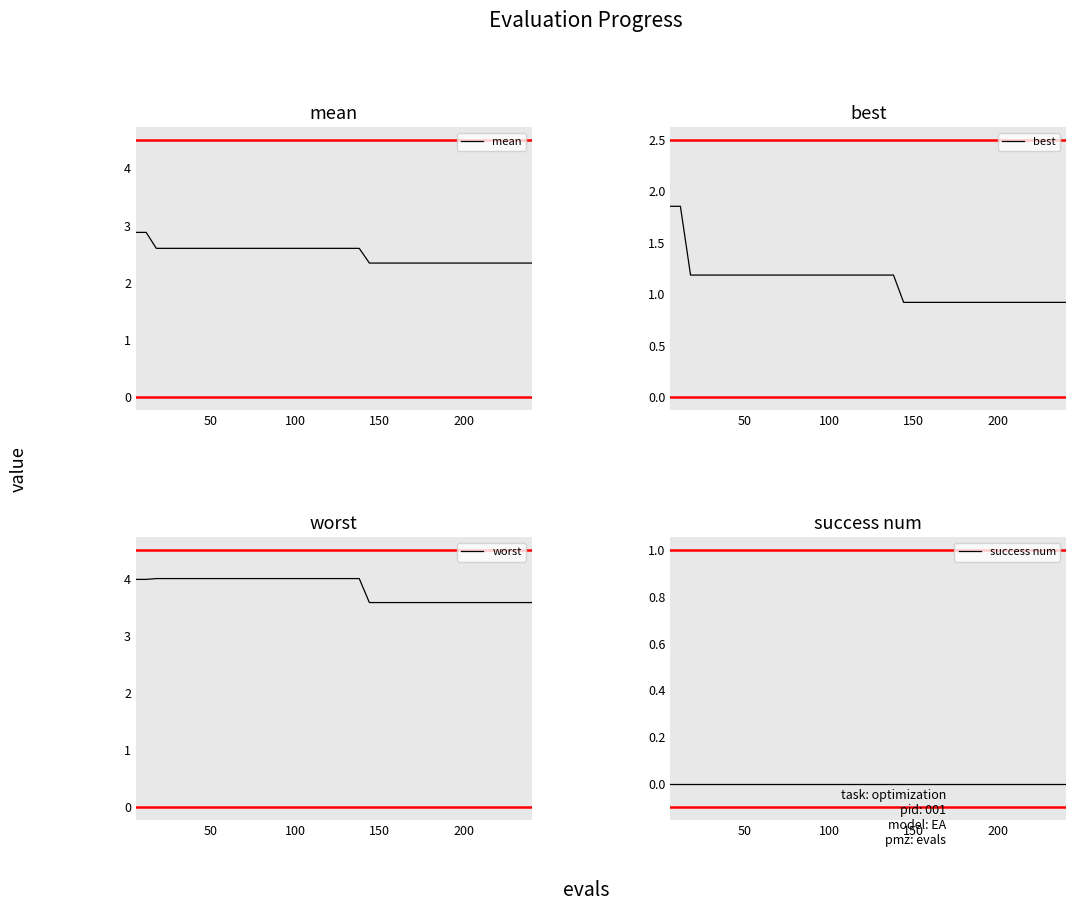

List the series in order of their peak value, lowest first.

success num, best, mean, worst